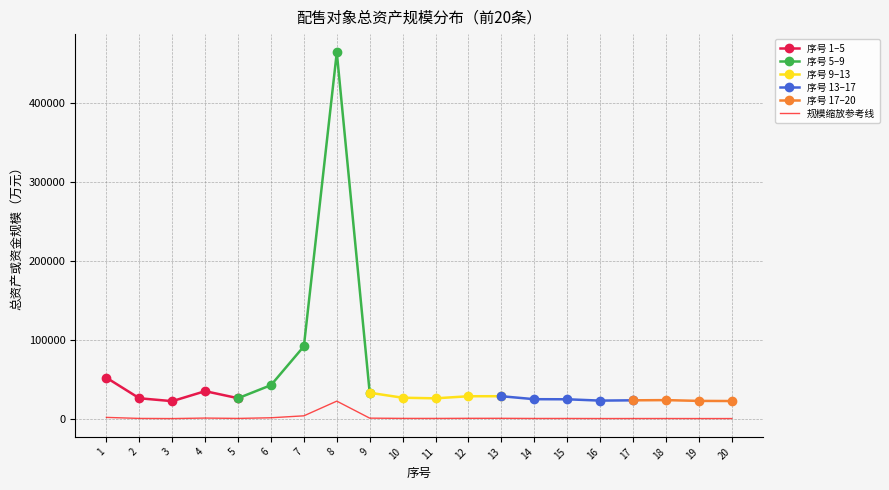

Where is the first local maximum?

4